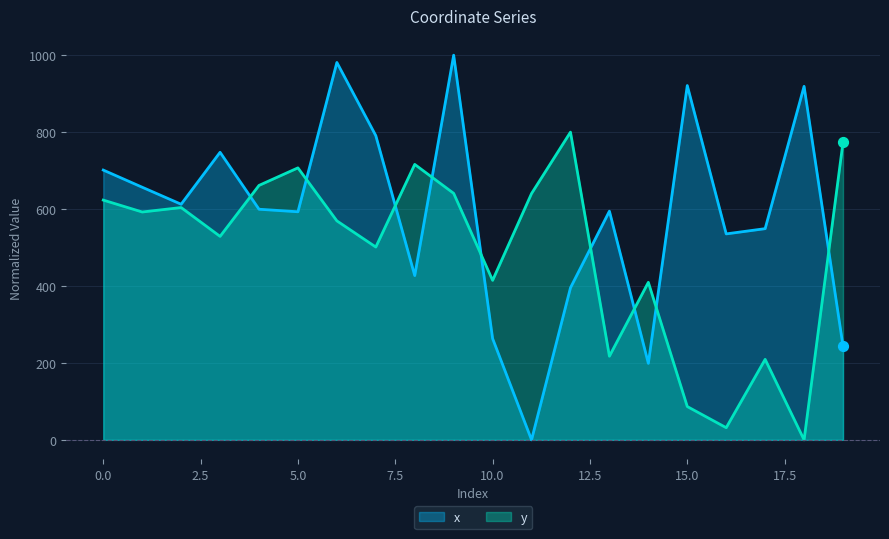

At which category is the sum across all series the highest?

9